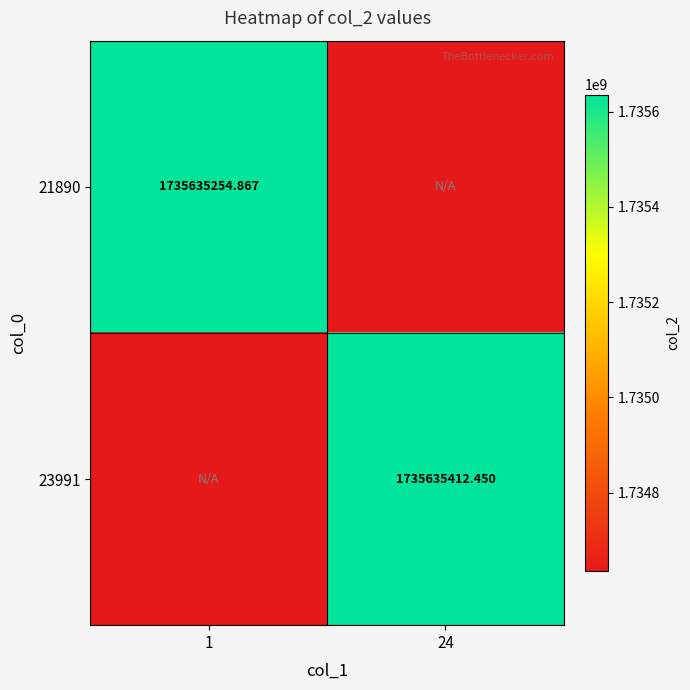

Is the value of 23991 at 24 greater than the value of 21890 at 1?

Yes